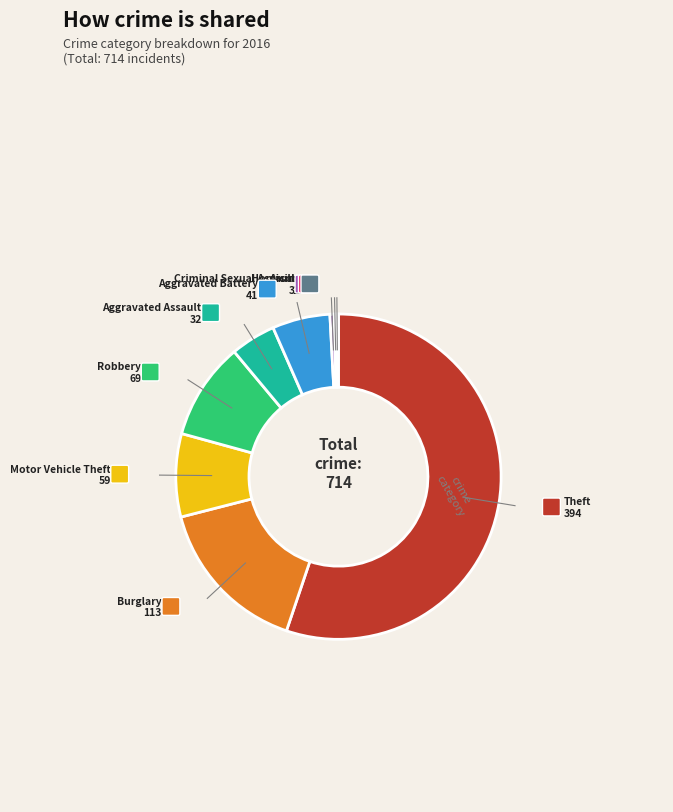

How many segments does this pie chart have?

9